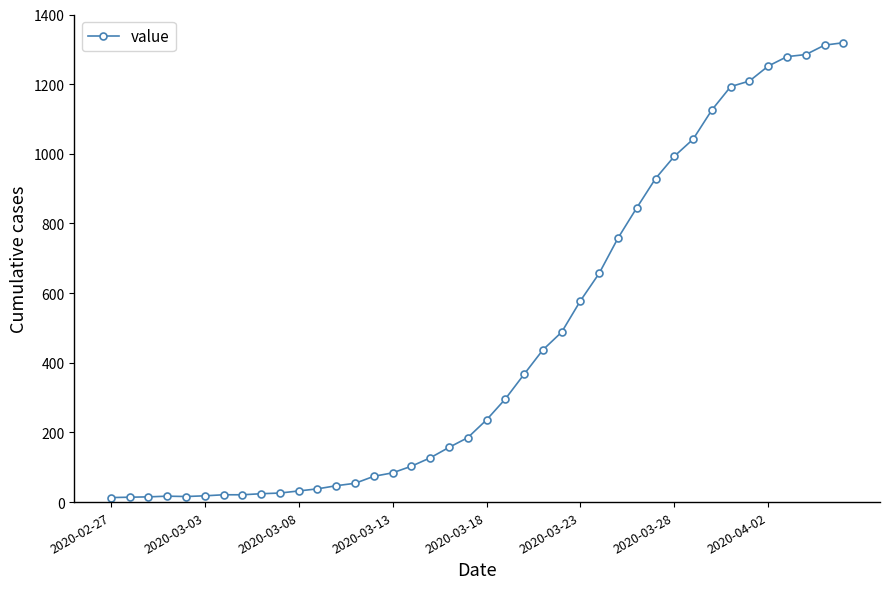

What is the average value?

467